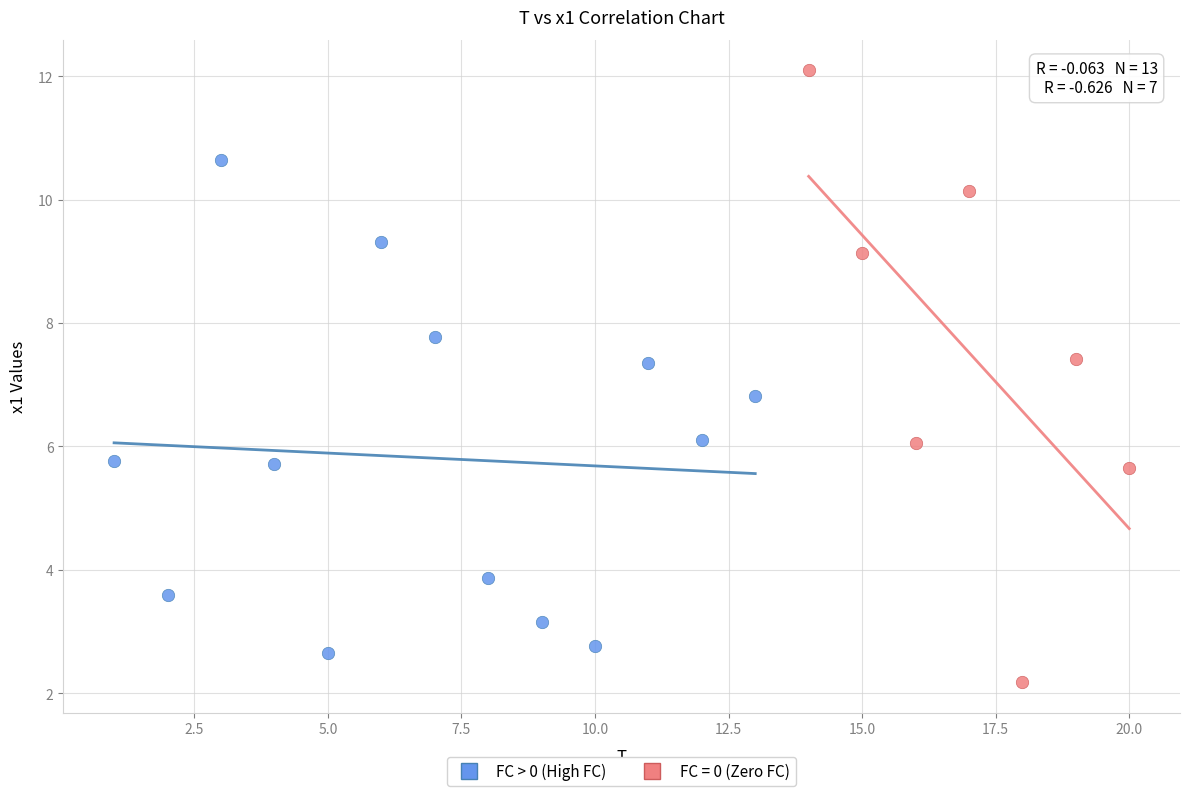

Which series reaches the minimum Y coordinate?

FC = 0 (Zero FC)